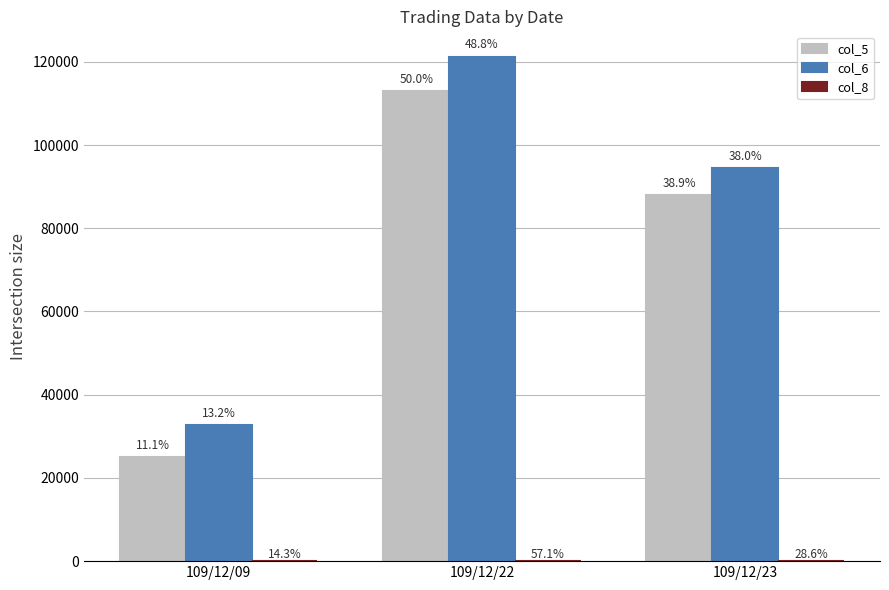

Does the chart contain stacked bars?

No